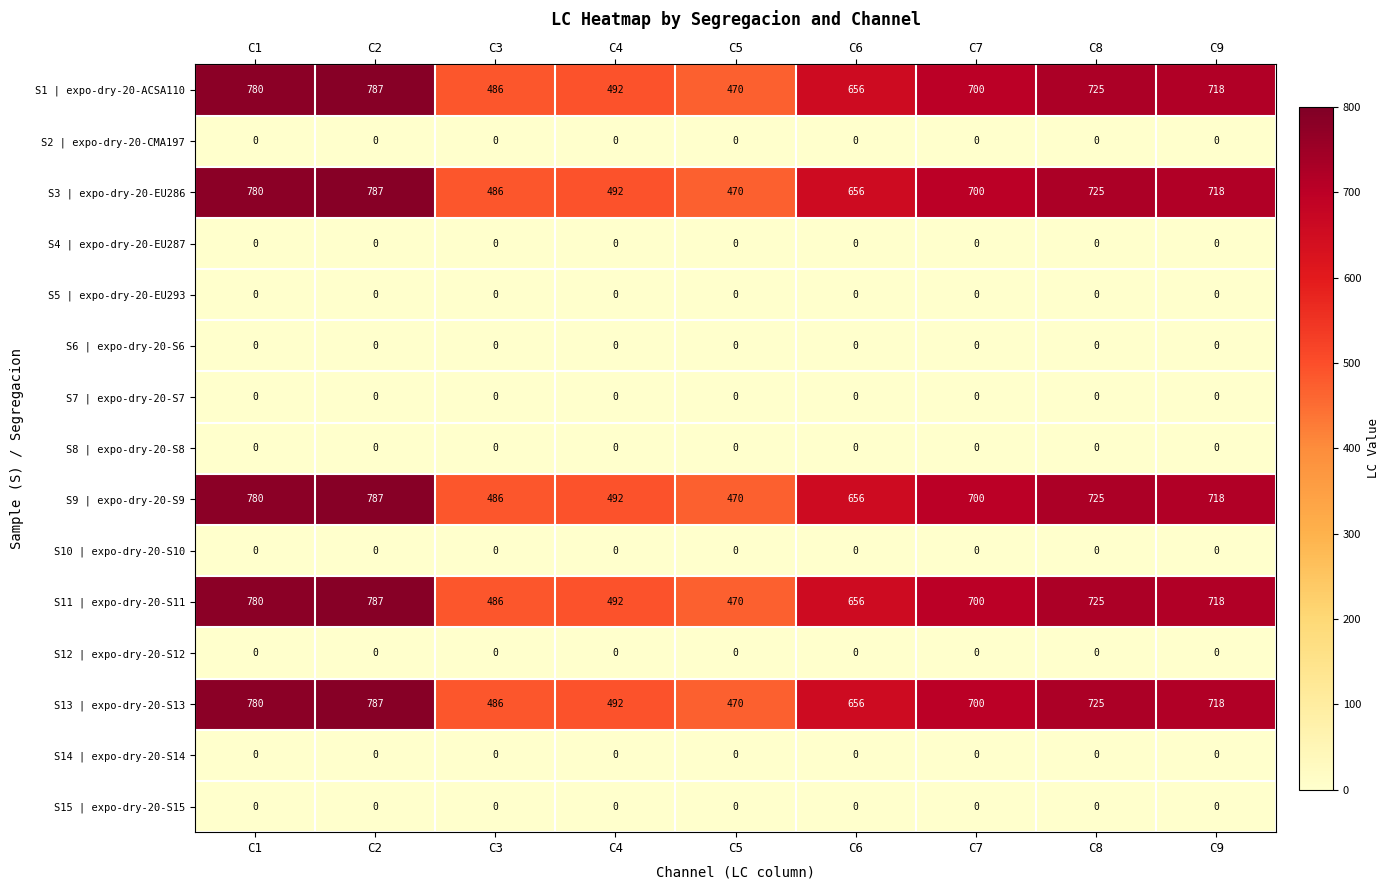

What is the spread (max minus min) of values at C3?

486